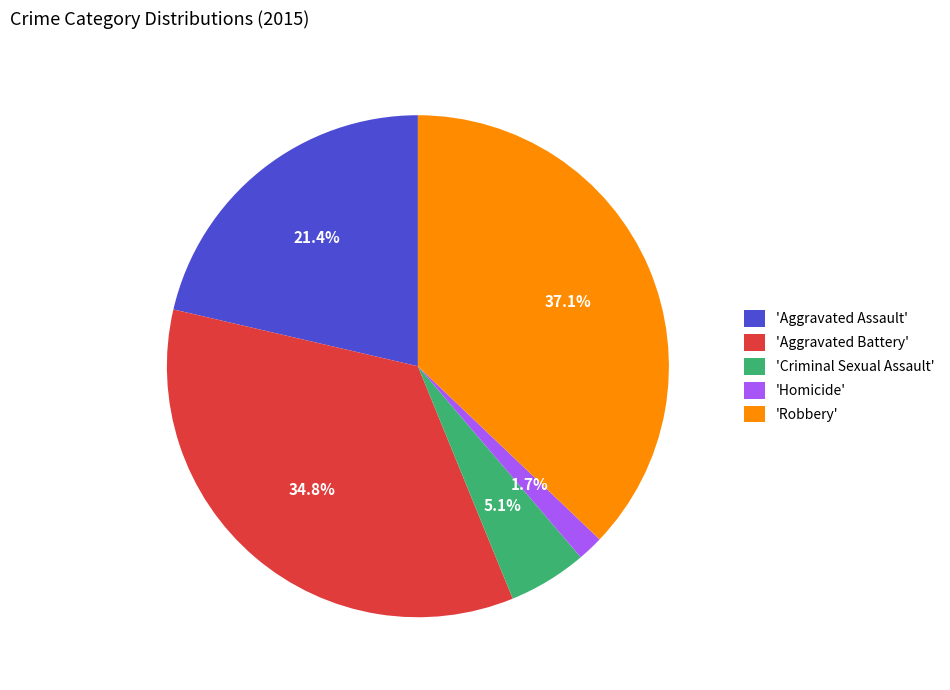

Between 'Aggravated Battery' and 'Homicide', which is larger?

'Aggravated Battery'